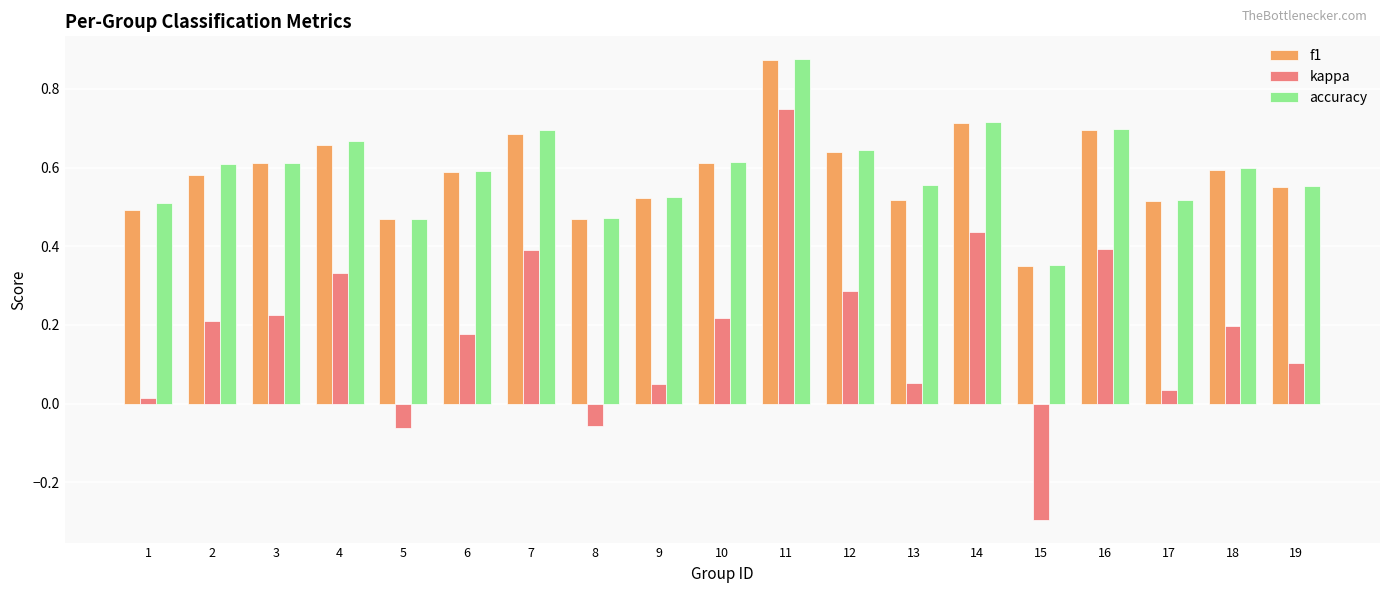

How many distinct data groups are displayed?

3